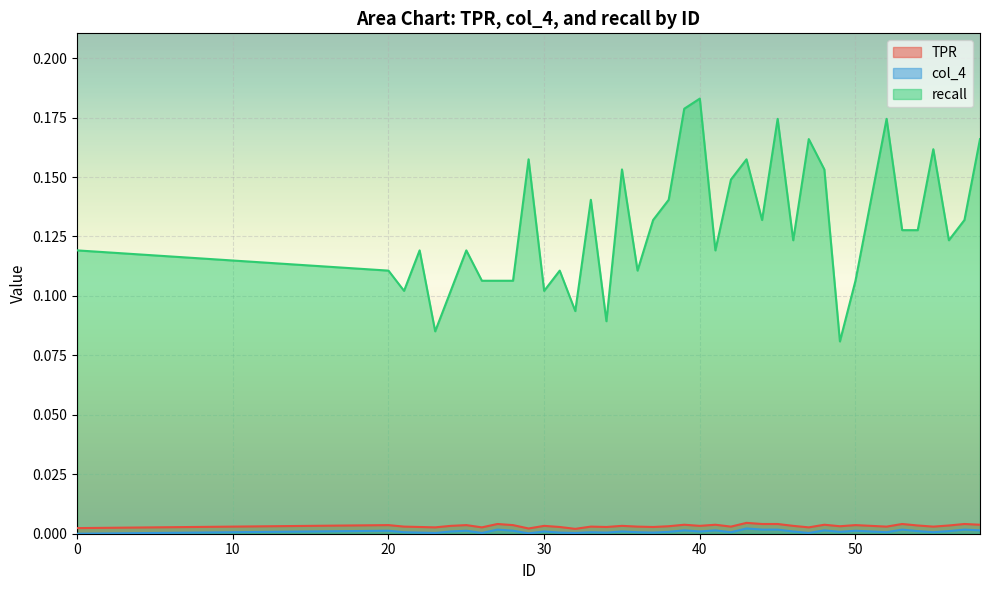

How many lines are shown in the chart?

3